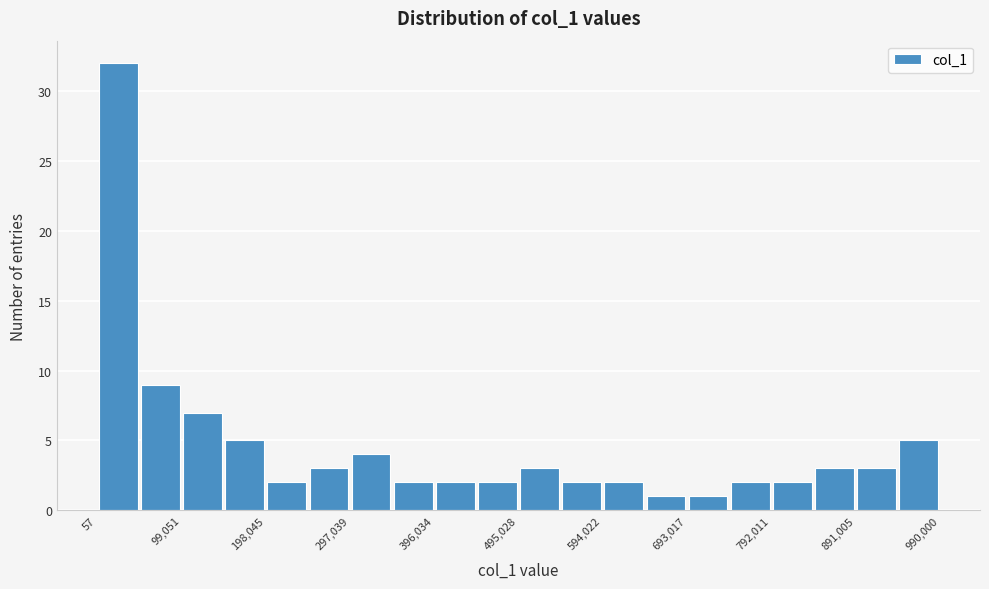

Reading left to right, transcribe this chart: for each bar, give the range it covers on the x-axis and its height. Neither the bar edges nor the heights are printed on the chart, so give them approximately, as read against the axes.

0 to 50000: 32
50000 to 100000: 9
100000 to 150000: 7
150000 to 200000: 5
200000 to 250000: 2
250000 to 300000: 3
300000 to 350000: 4
350000 to 400000: 2
400000 to 450000: 2
450000 to 500000: 2
500000 to 540000: 3
540000 to 590000: 2
590000 to 640000: 2
640000 to 690000: 1
690000 to 740000: 1
740000 to 790000: 2
790000 to 840000: 2
840000 to 890000: 3
890000 to 940000: 3
940000 to 990000: 5